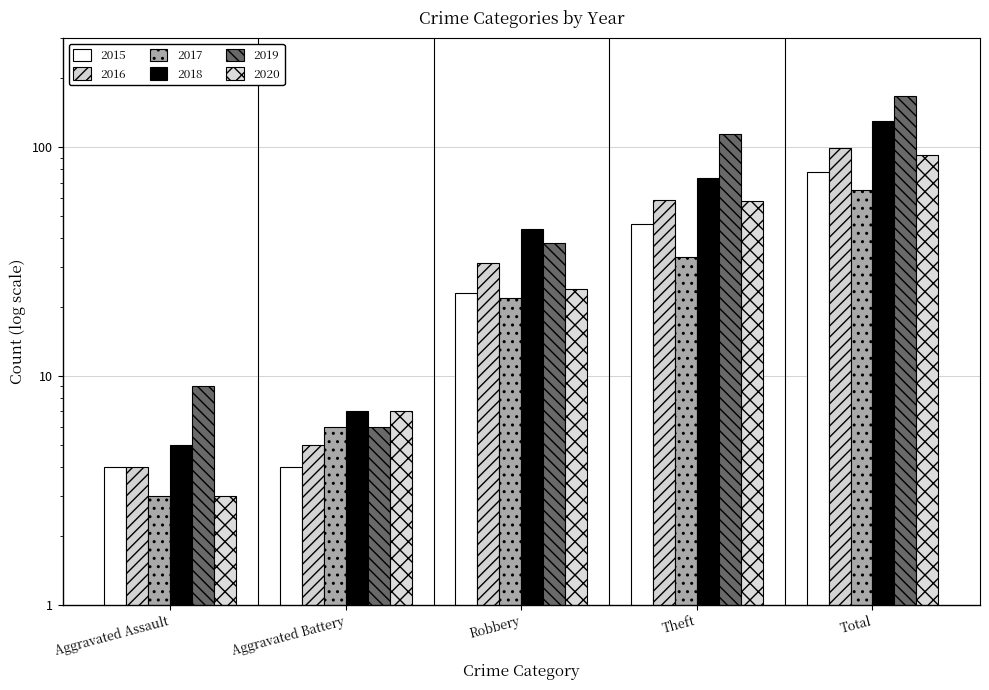

Between Theft and Robbery, which is larger?

Theft